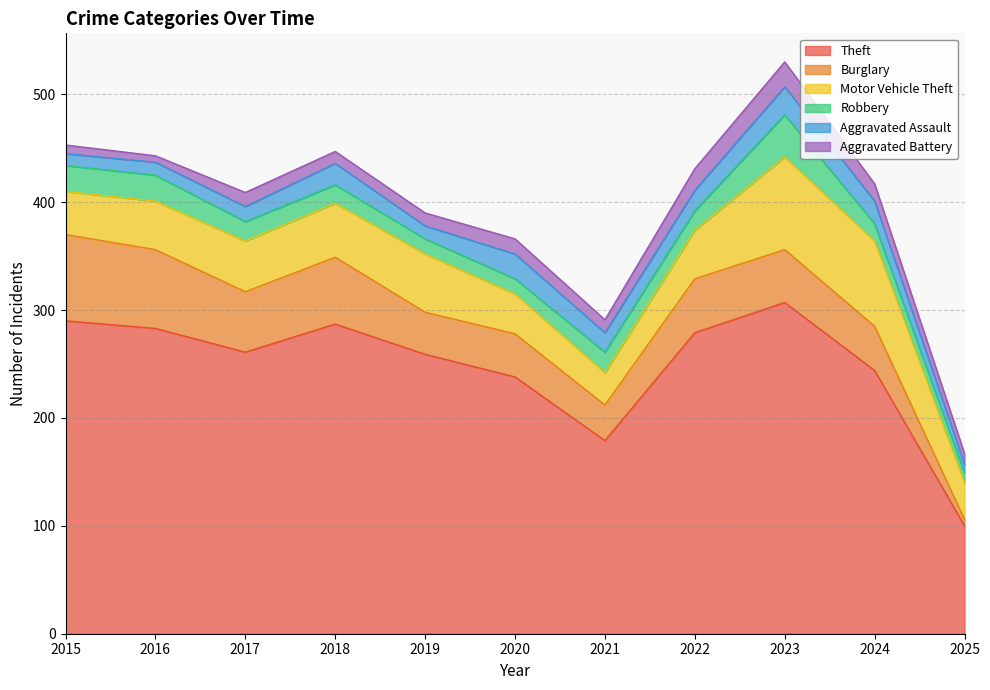

Which series has the widest spread of values?

Theft